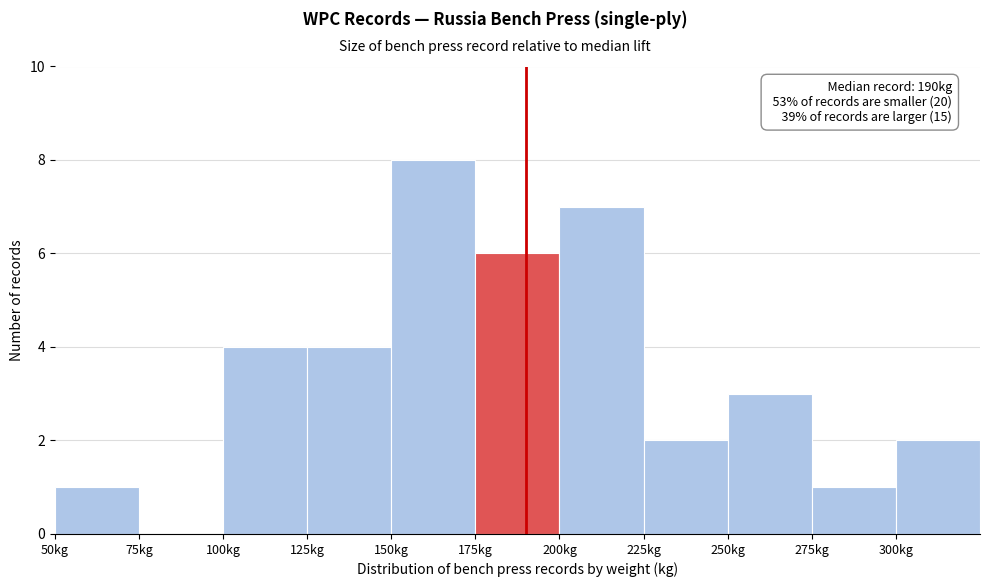

Over which range of the x-axis is the bar tallest?

150 to 175